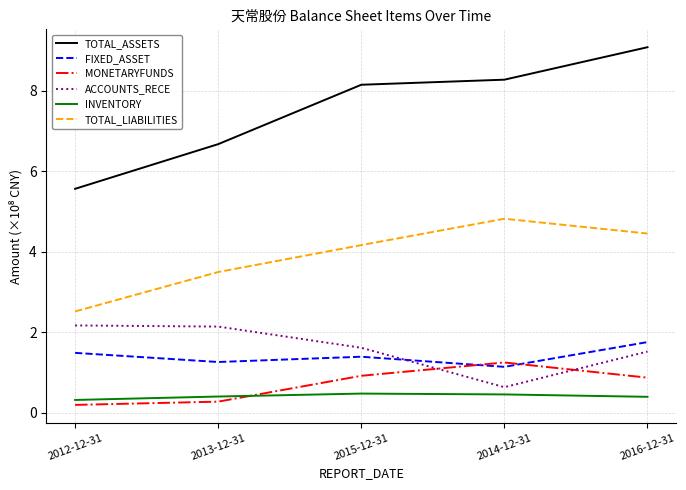

What is the difference between the INVENTORY values at 2014-12-31 and 2013-12-31?

0.1